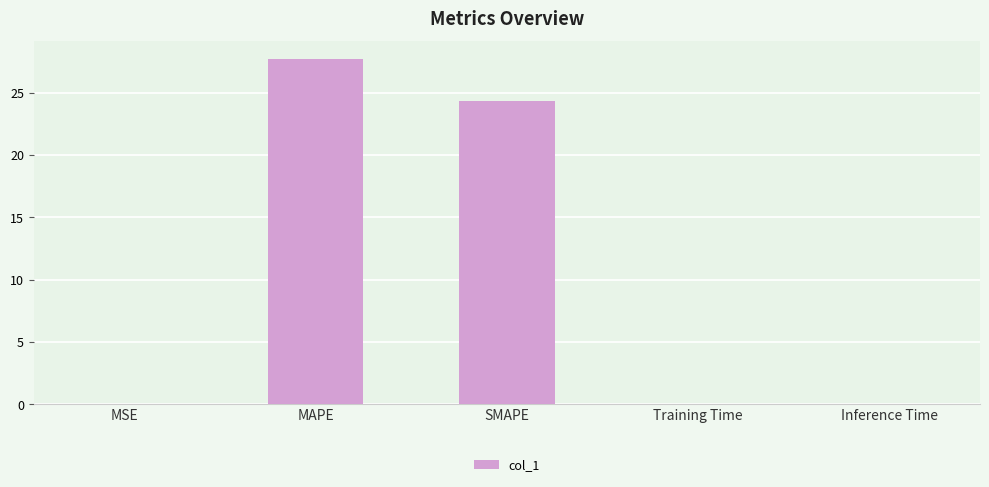

At which category does the chart reach its peak across all series?

MAPE